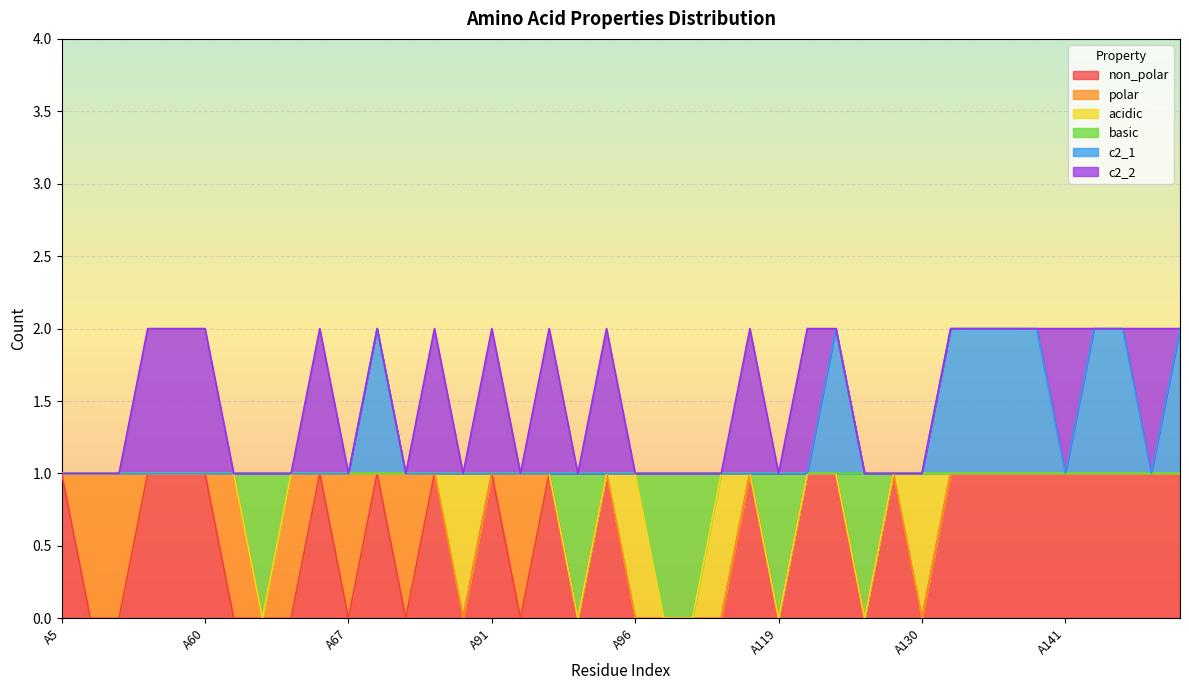

At which category does basic reach its first local valley?

A64